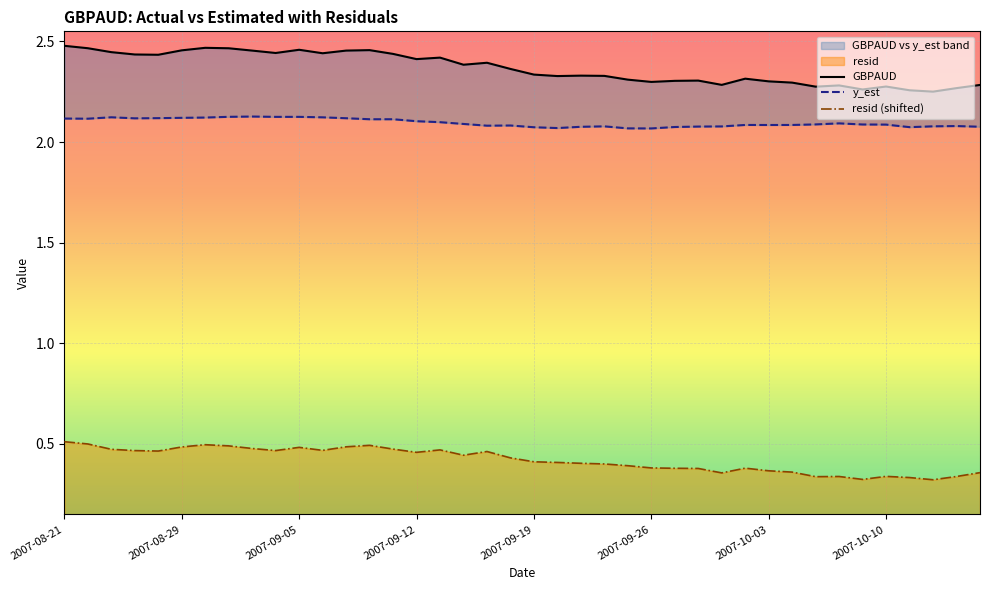

At 2007-09-25, list the series in order from smallest to largest.

resid, y_est, GBPAUD